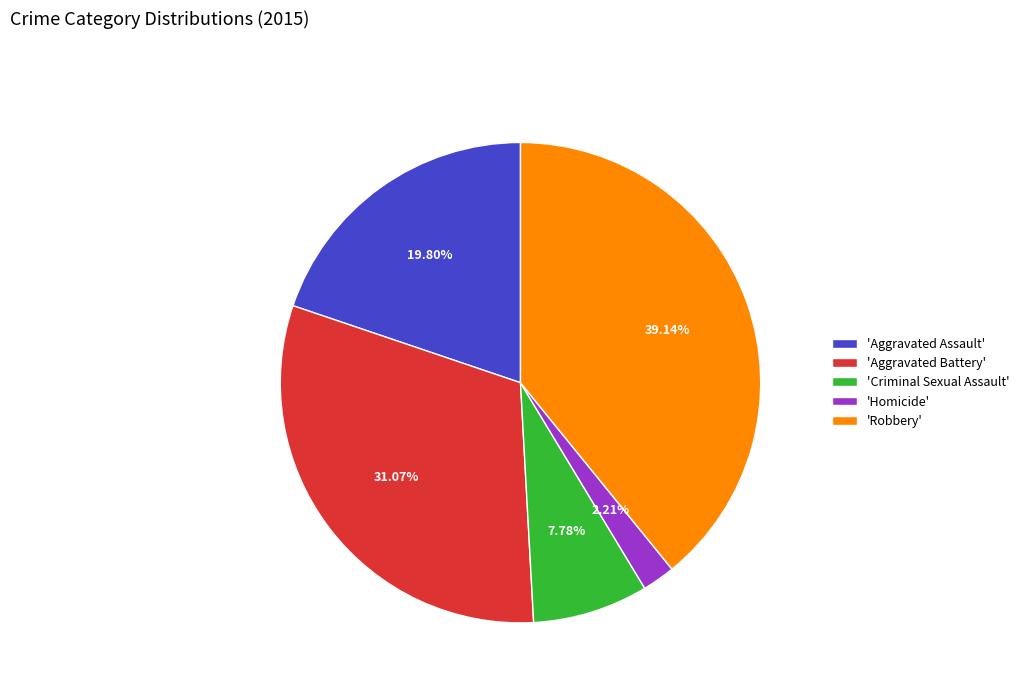

Do 'Aggravated Assault' and 'Criminal Sexual Assault' together represent more than half of the pie?

No